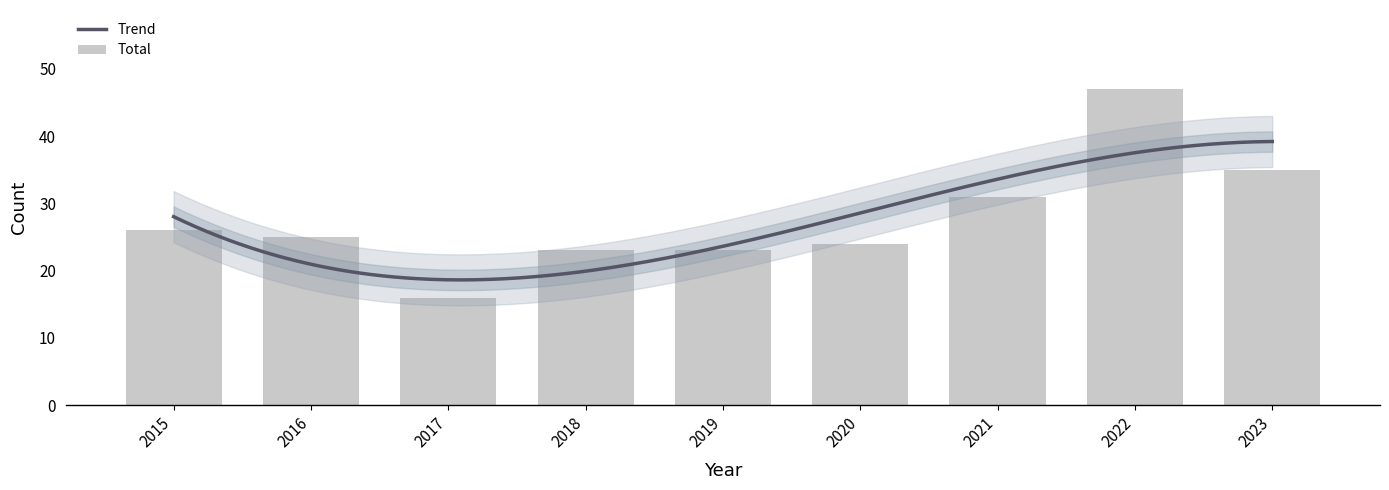

How many data points does each series have?

9